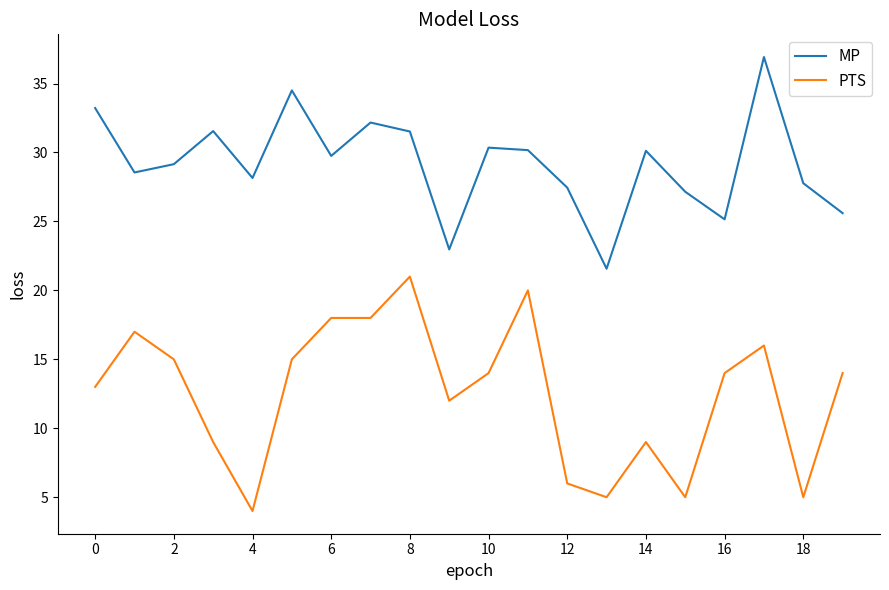

Which series has the largest total across all categories?

MP